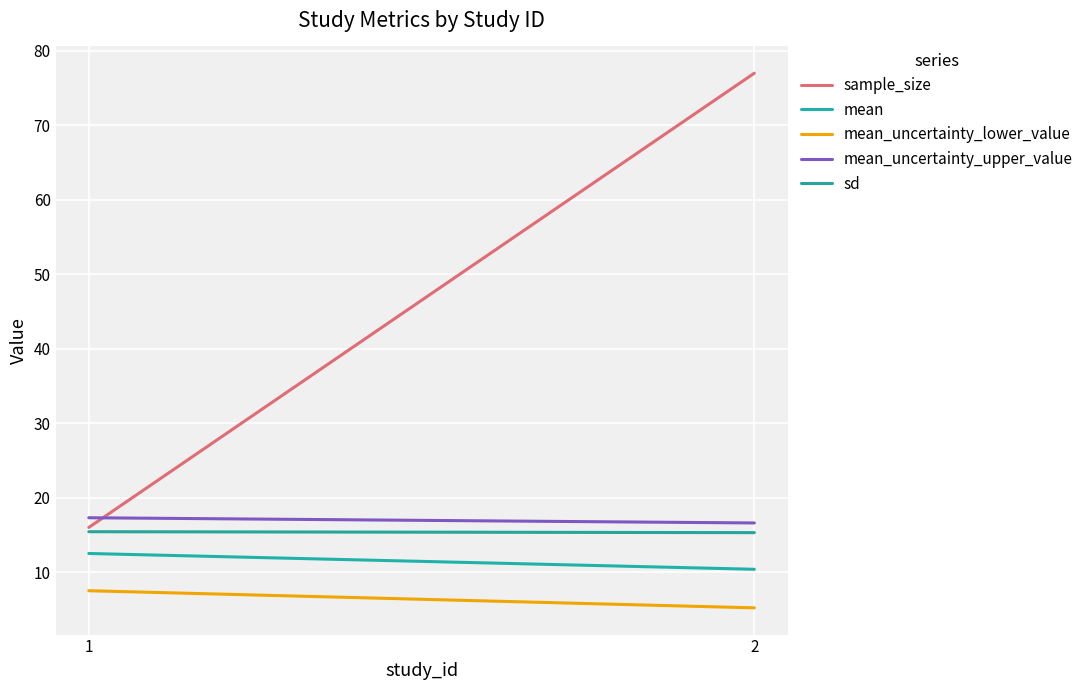

Reading right to left, extract all data points from this chart.

sample_size: 2=77.0	1=16.0
mean: 2=10.4	1=12.5
mean_uncertainty_lower_value: 2=5.2	1=7.5
mean_uncertainty_upper_value: 2=16.6	1=17.3
sd: 2=15.3	1=15.4